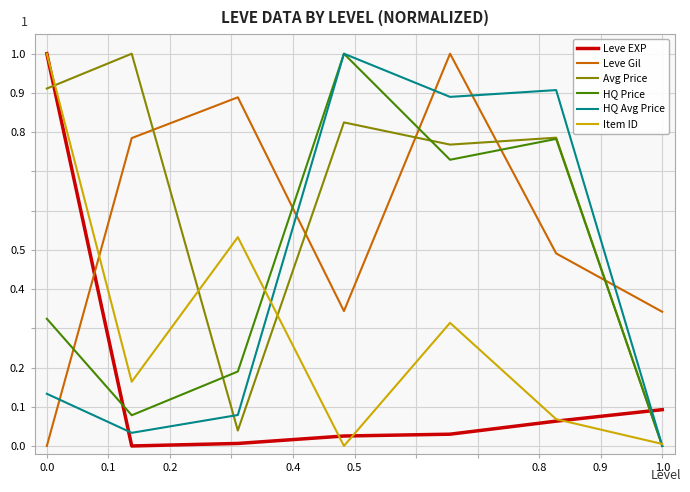

What is the greatest value displayed?

1.0